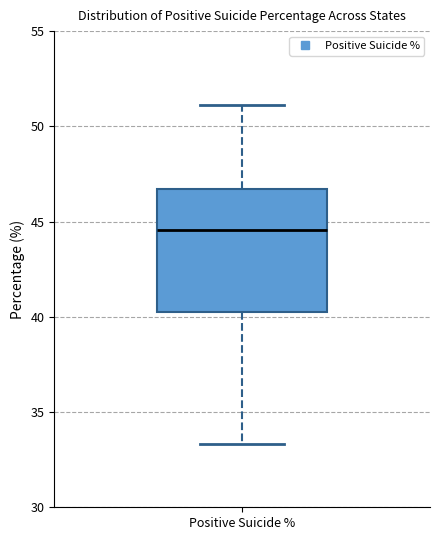

Transcribe this box plot: give where the median line is, the range the box spans, and where the two whiskers end, as read against the y-axis. The values are not printed on the chart, so give them approximately, as read against the axis.

median 44.5, box 40.0 to 46.5, whiskers 33.5 to 51.0